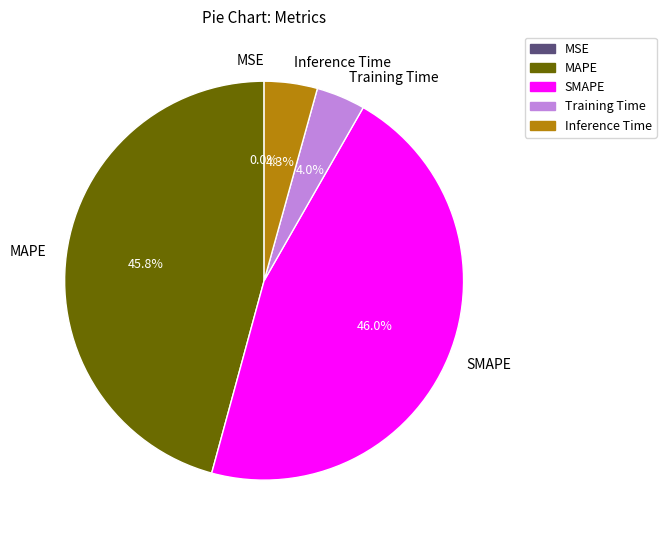

What percentage is NOT represented by Training Time?

96.0%